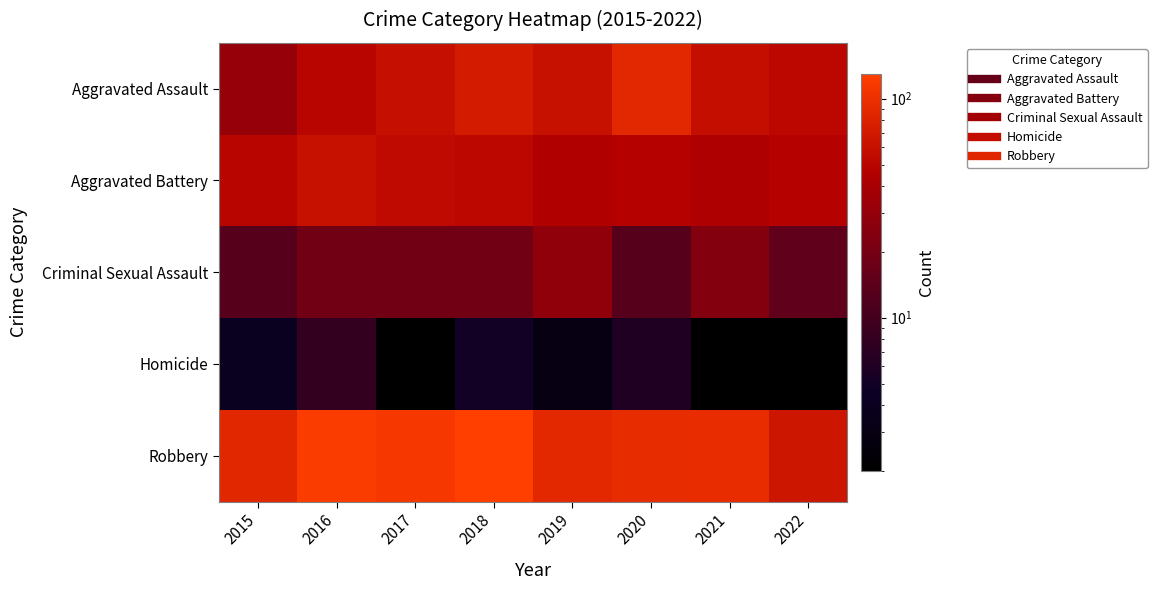

Reading left to right, list all the values displayed in this chart.

Aggravated Assault: 2015=31	2016=50	2017=59	2018=72	2019=61	2020=88	2021=58	2022=52
Aggravated Battery: 2015=50	2016=60	2017=54	2018=52	2019=45	2020=48	2021=43	2022=48
Criminal Sexual Assault: 2015=13	2016=19	2017=19	2018=19	2019=29	2020=13	2021=24	2022=15
Homicide: 2015=4	2016=8	2017=2	2018=5	2019=3	2020=6	2021=2	2022=2
Robbery: 2015=87	2016=123	2017=115	2018=130	2019=89	2020=94	2021=95	2022=66